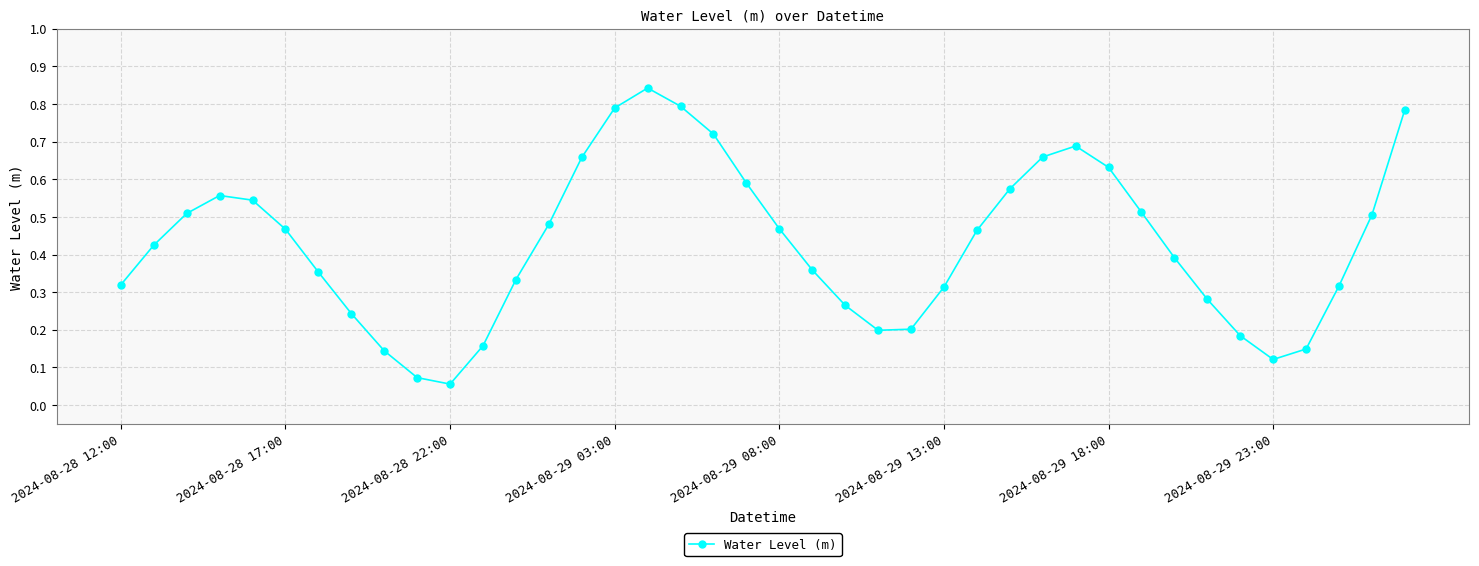

What is the sum of all values?

17.1